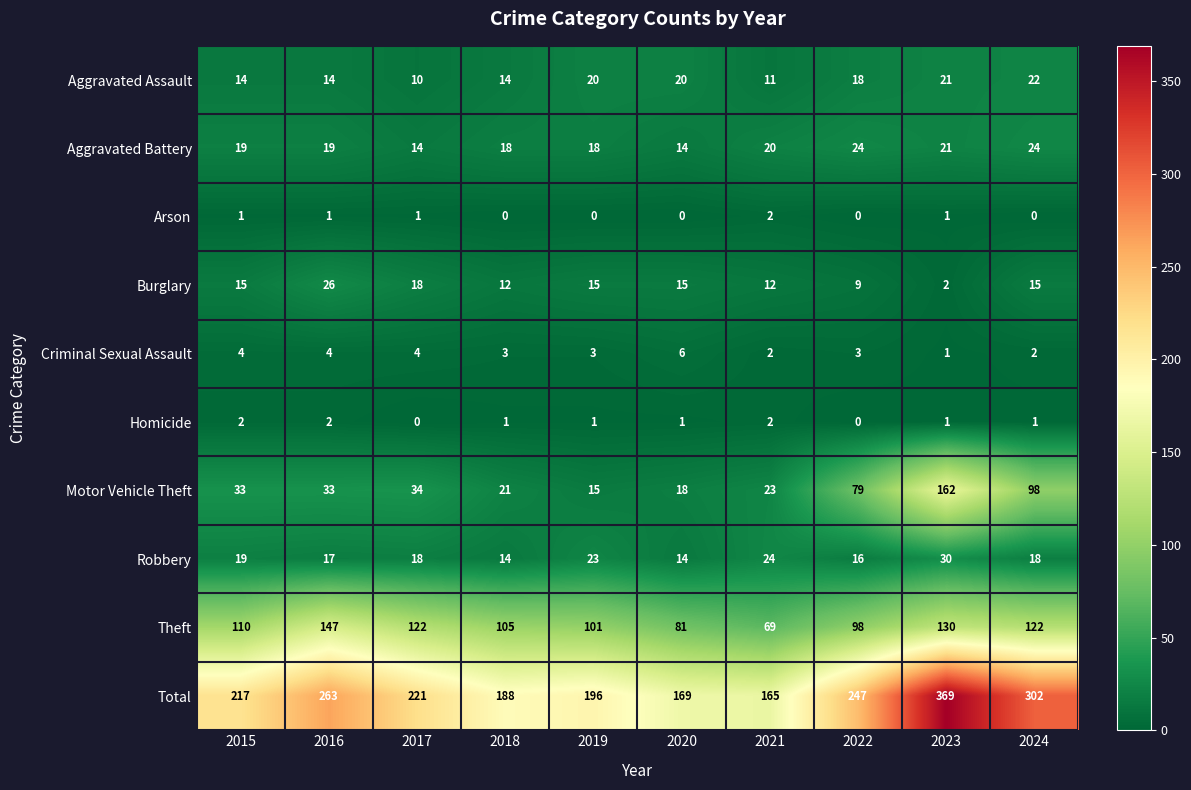

What is the spread (max minus min) of values at 2019?

196